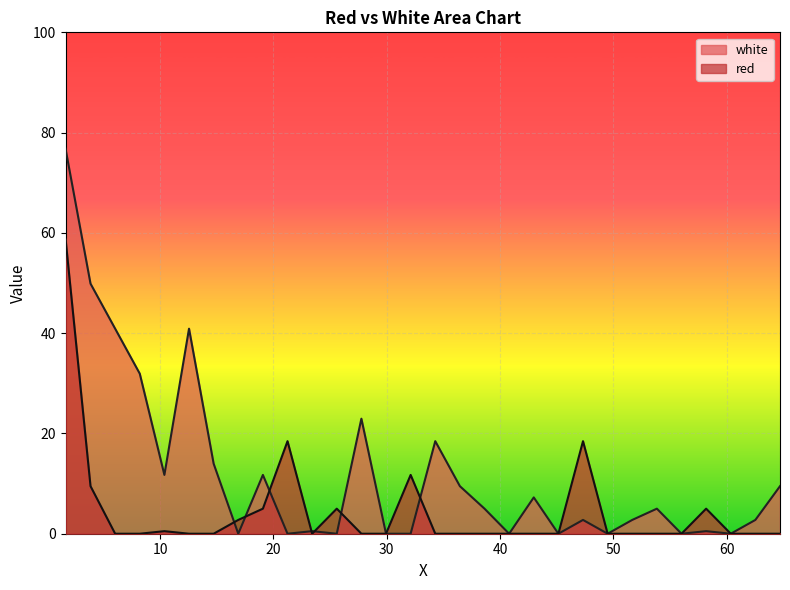

What is the label of the 30th point from the right?

1.654